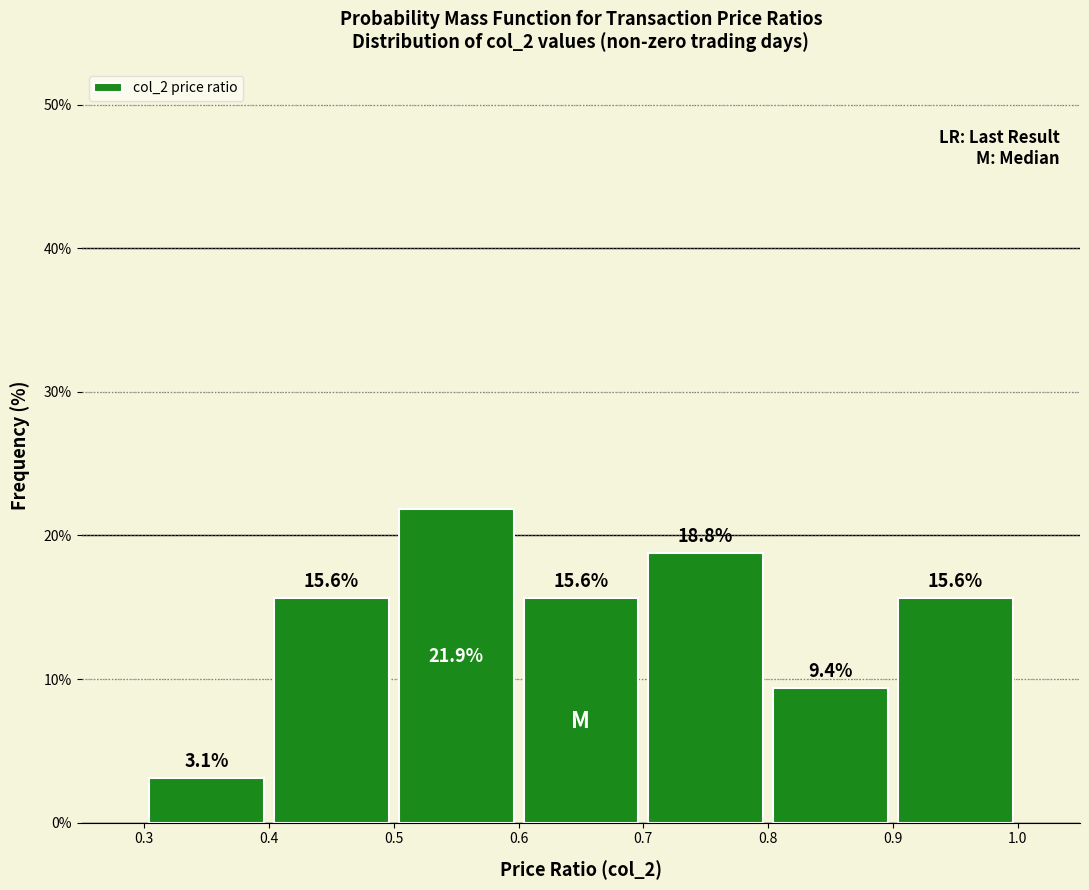

Reading left to right, transcribe this chart: for each bar, give the range it covers on the x-axis and its height.

0.3 to 0.4: 3.1
0.4 to 0.5: 15.6
0.5 to 0.6: 21.9
0.6 to 0.7: 15.6
0.7 to 0.8: 18.8
0.8 to 0.9: 9.4
0.9 to 1.0: 15.6